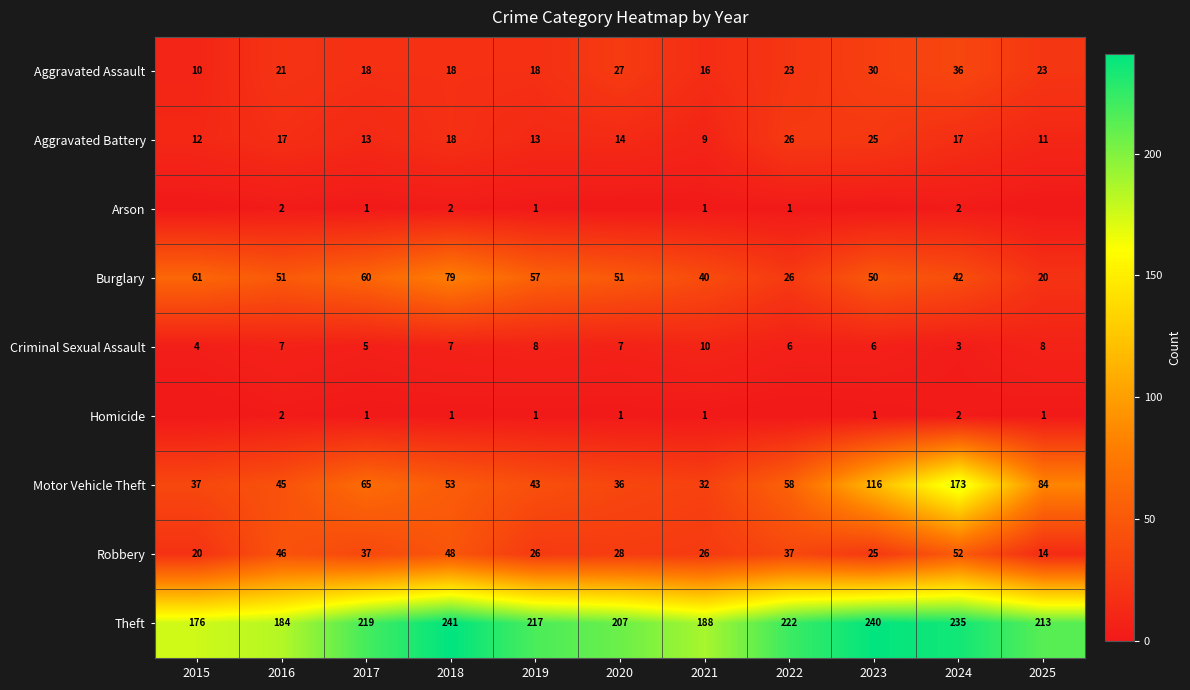

Which label corresponds to the largest value in the chart?

2018